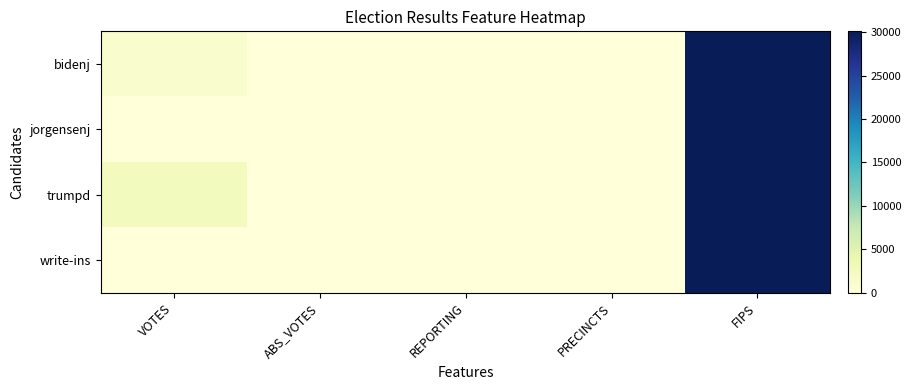

Reading left to right, list all the values displayed in this chart.

bidenj: VOTES=1199	ABS_VOTES=0	REPORTING=12	PRECINCTS=12	FIPS=30087
jorgensenj: VOTES=88	ABS_VOTES=0	REPORTING=12	PRECINCTS=12	FIPS=30087
trumpd: VOTES=2486	ABS_VOTES=0	REPORTING=12	PRECINCTS=12	FIPS=30087
write-ins: VOTES=0	ABS_VOTES=0	REPORTING=12	PRECINCTS=12	FIPS=30087